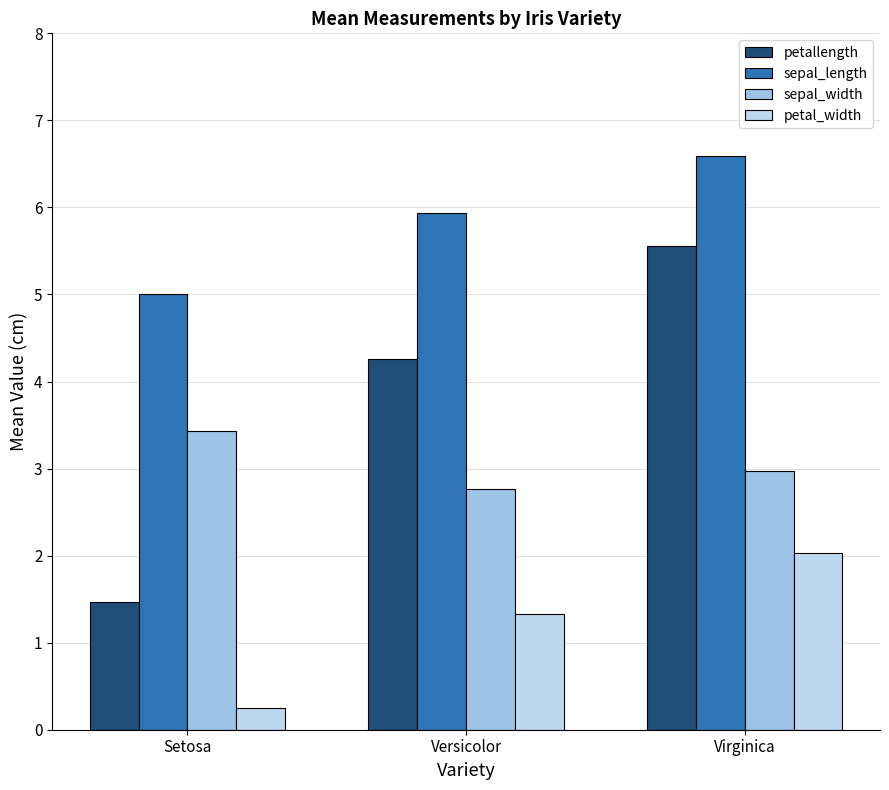

Where does the petallength series first go above 4?

Versicolor